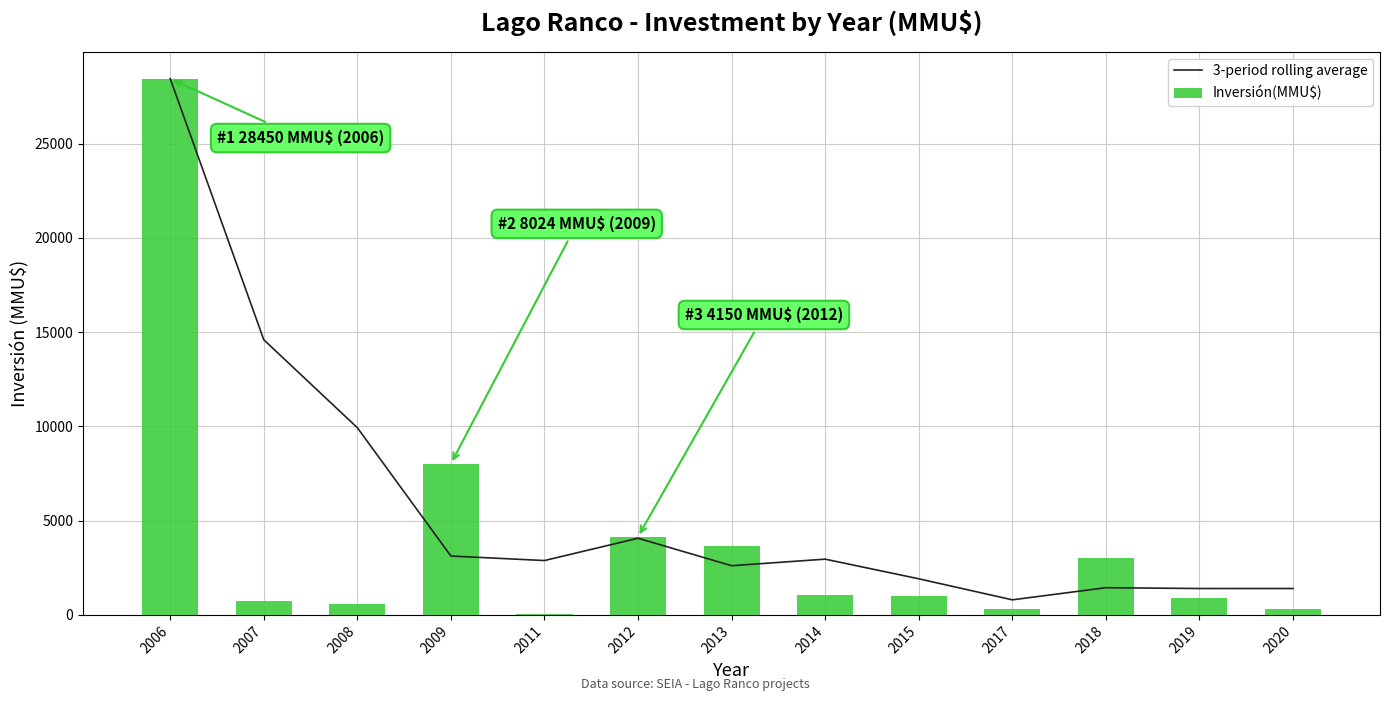

What are all the series names shown in the legend?

3-period rolling average, Inversión(MMU$)